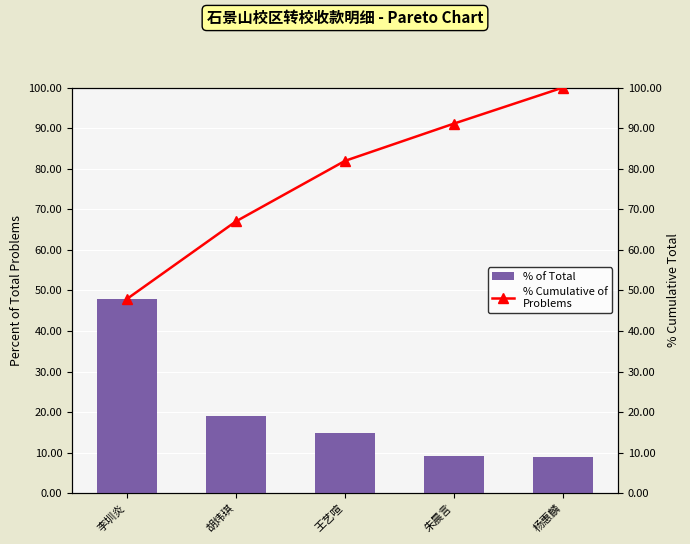

Read the % Cumulative of
Problems value at 王艺喧.

81.9